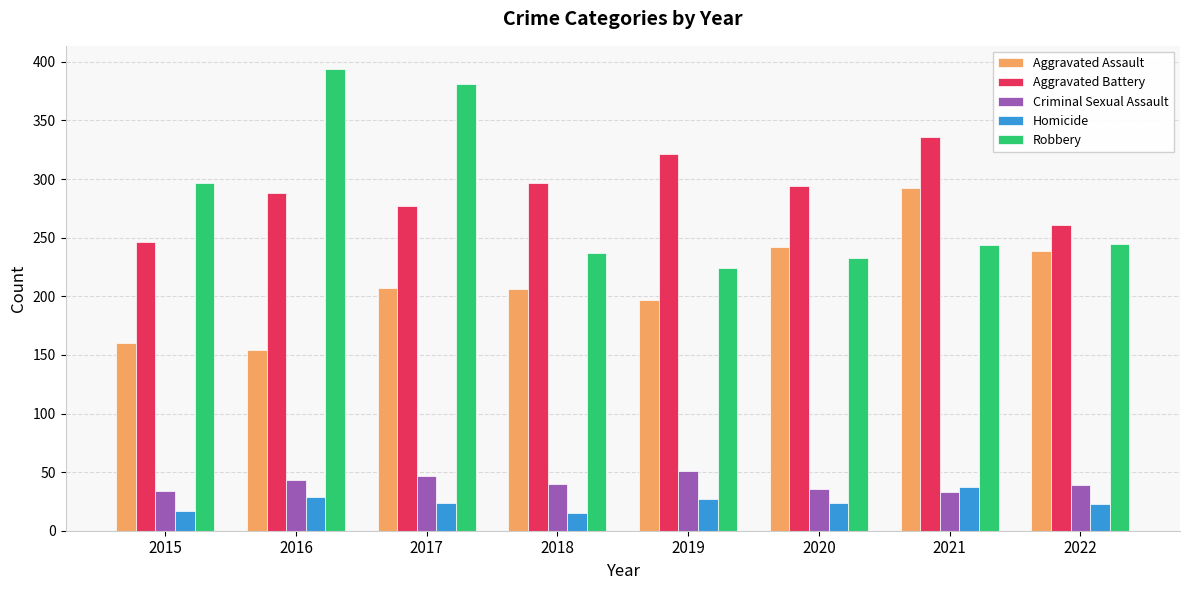

What is the highest value of the Aggravated Assault series?

292